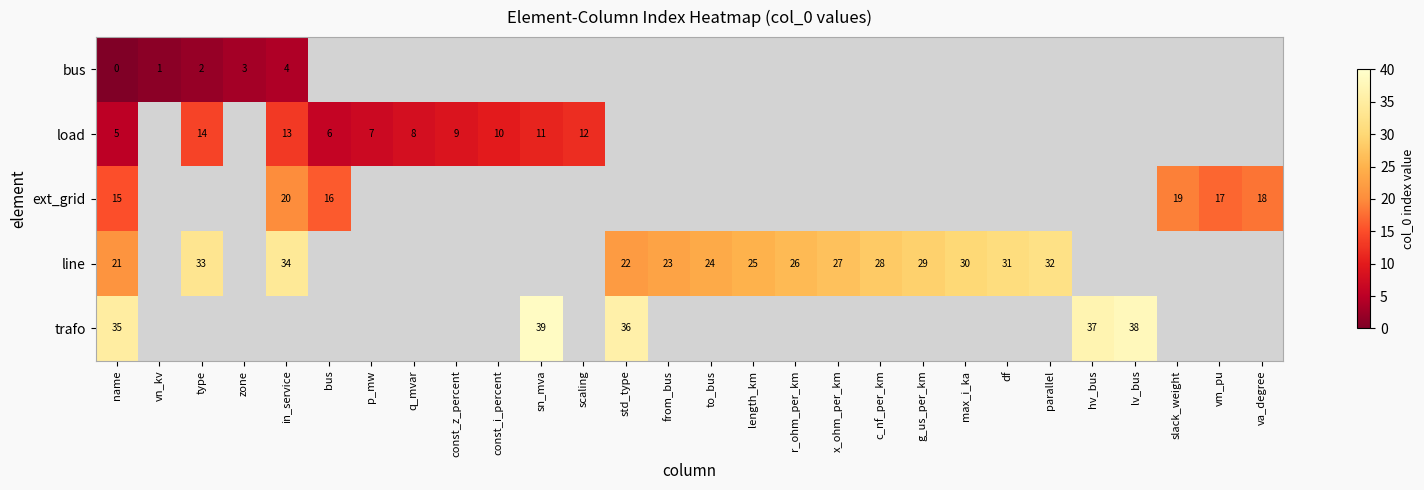

What is the difference between the load values at in_service and const_z_percent?

4